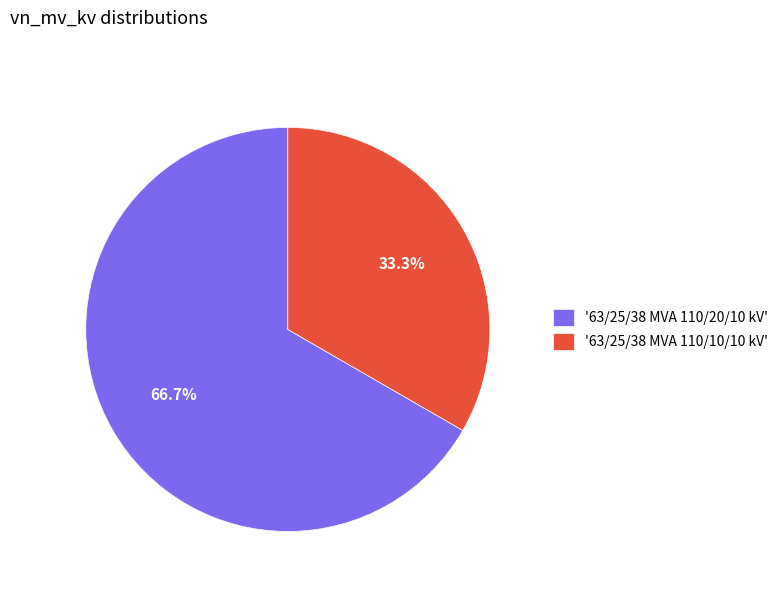

Approximately how many times larger is the value at '63/25/38 MVA 110/20/10 kV' compared to '63/25/38 MVA 110/10/10 kV'?

2.0